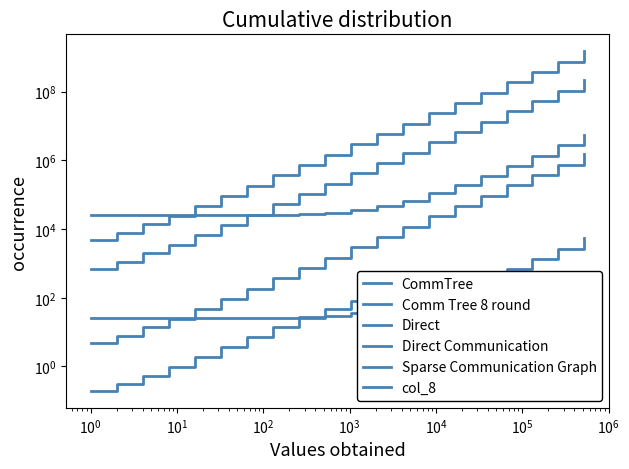

Is the value of CommTree at $\mathdefault{10^{2}}$ greater than the value of Comm Tree 8 round at 19?

No